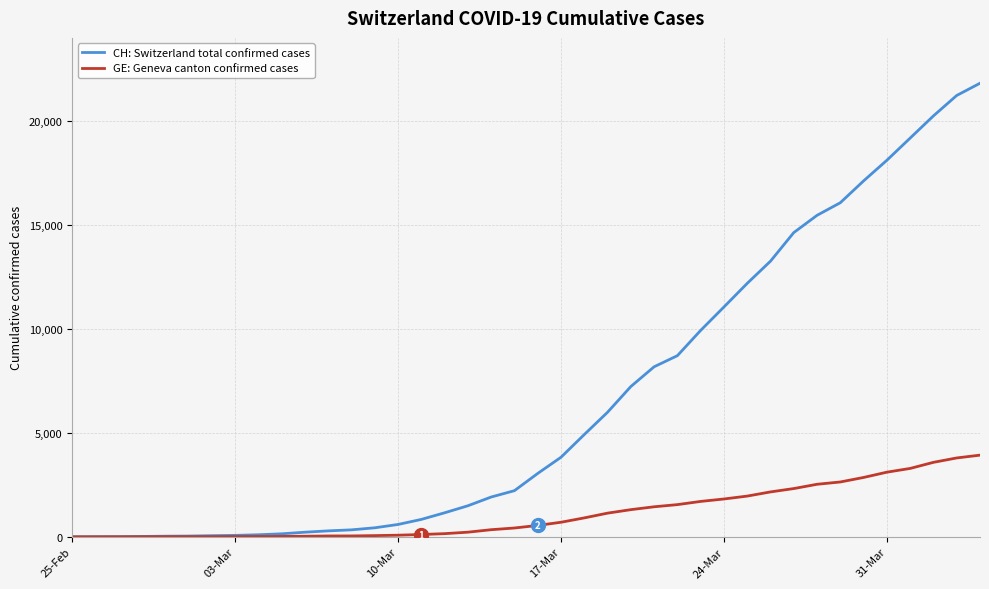

What is the maximum value for CH: Switzerland total confirmed cases?

21808